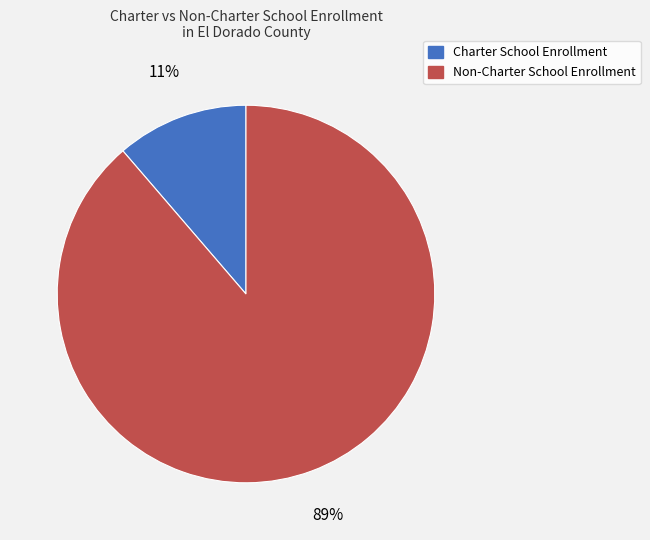

To the nearest percent, what is the average slice percentage?

50%